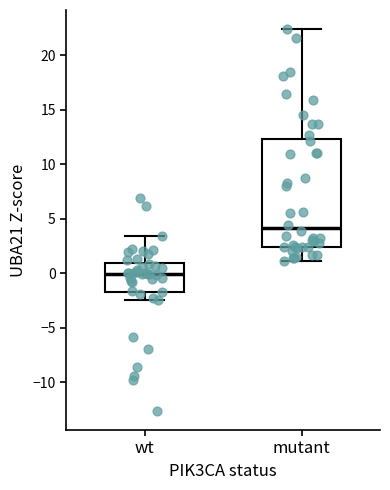

Comparing the boxes themselves (not the whiskers), which one is the tallest?

mutant